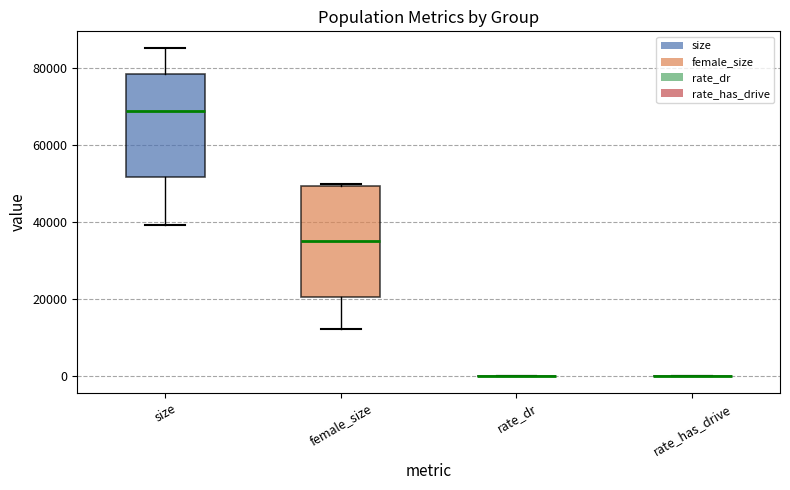

Reading left to right, read every box against the y-axis: the position of its median line, the range the box covers, and the ends of its whiskers. The values are not printed on the chart, so give them approximately, as read against the axis.

size: median 68000, box 52000 to 78000, whiskers 40000 to 86000
female_size: median 36000, box 20000 to 50000, whiskers 12000 to 50000 (just above the box's upper edge)
rate_dr: box collapsed to a line at 0, whiskers 0 to 0
rate_has_drive: box collapsed to a line at 0, whiskers 0 to 0